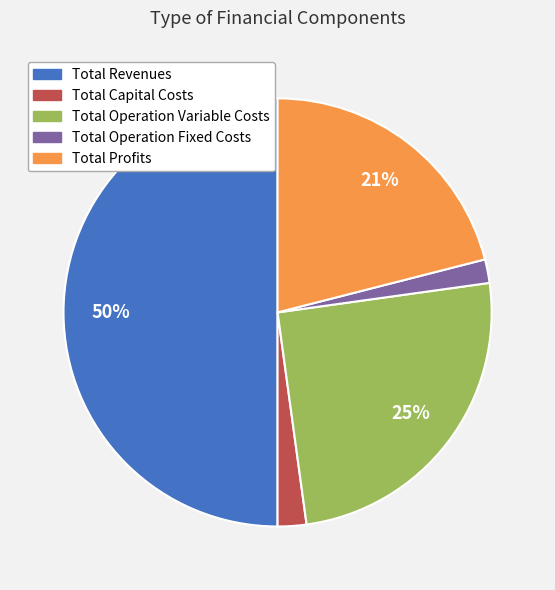

Is it true that Total Profits is 28% of the pie?

False